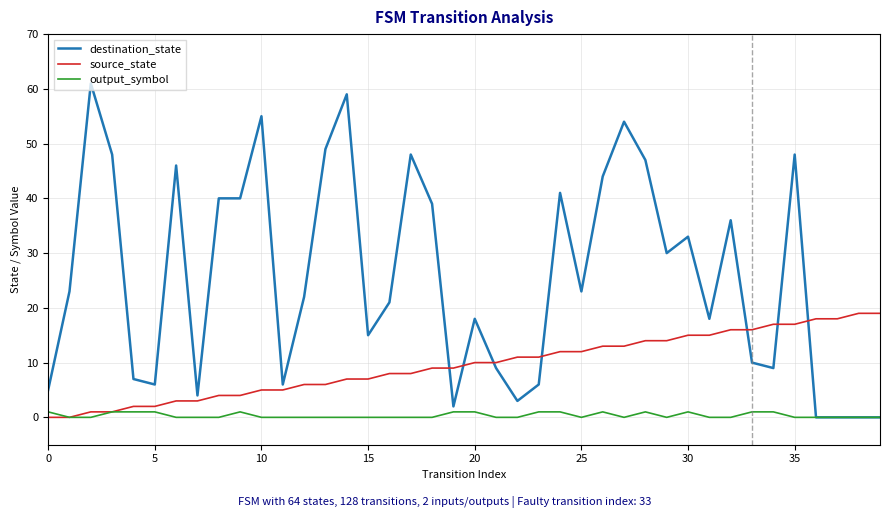

Which series has the largest total across all categories?

destination_state